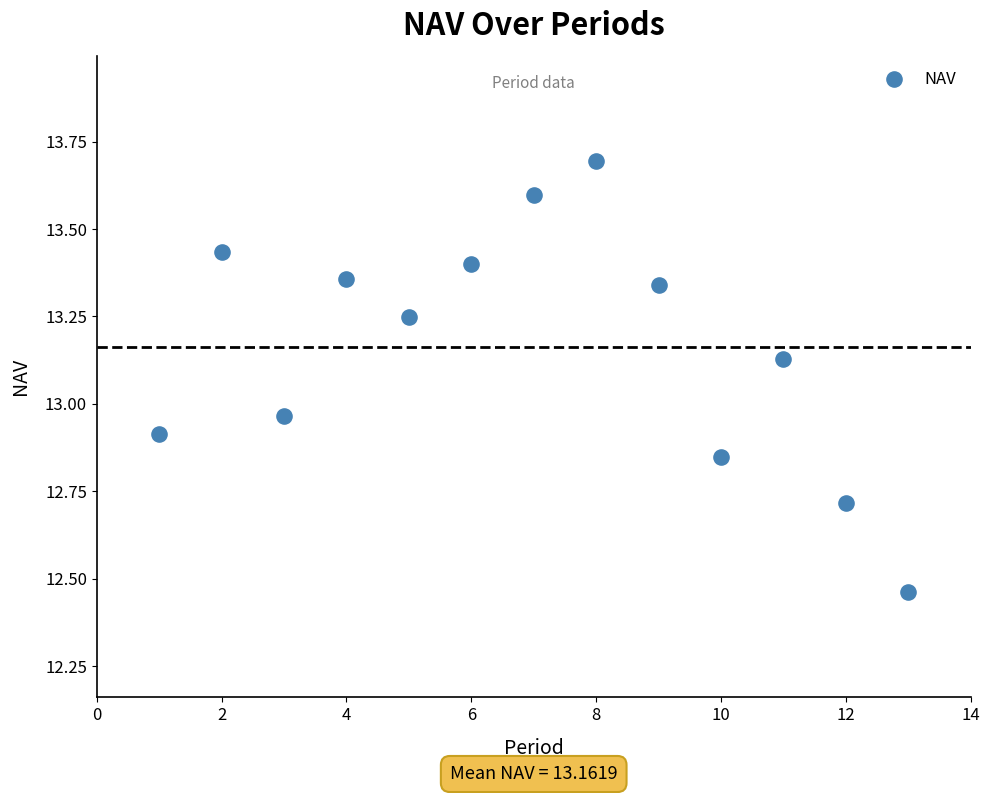

What is the range of Y values (max minus min)?

1.2